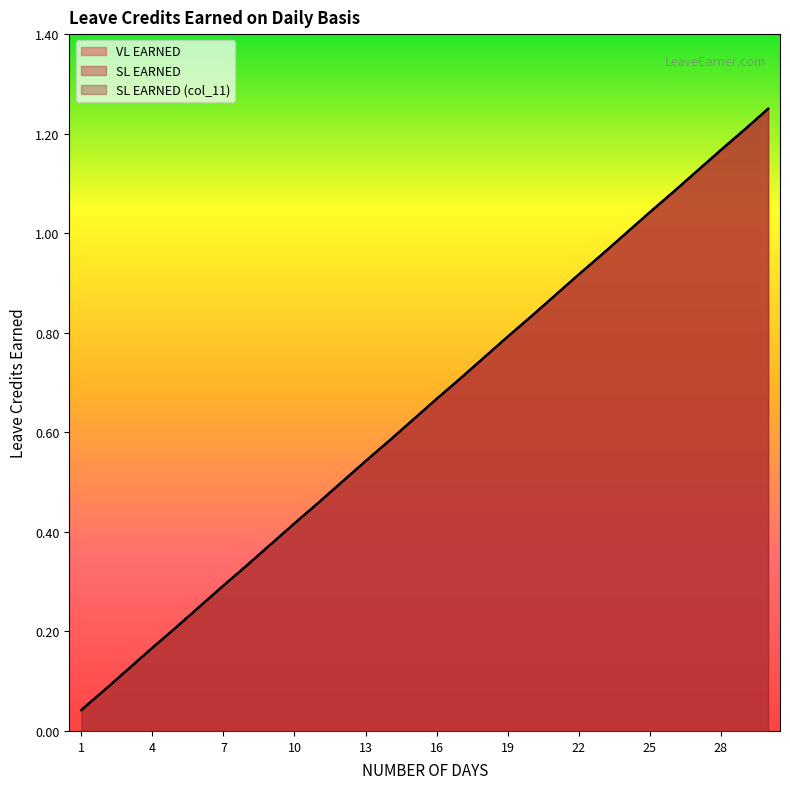

Which series changed the most between 17 and 19?

VL EARNED